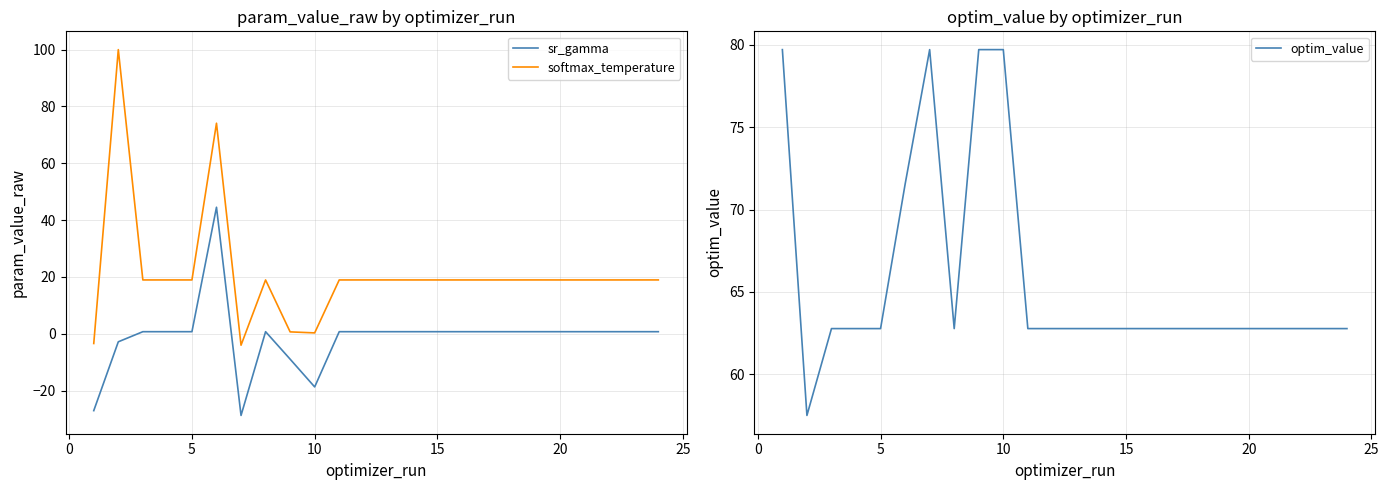

What is the highest value of the softmax_temperature series?

100.0